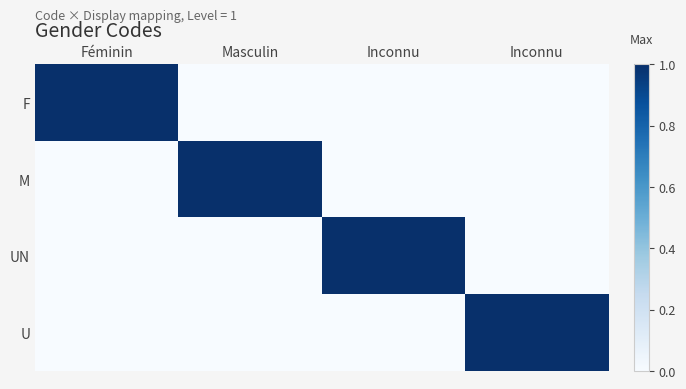

Reading left to right, extract all data points from this chart.

F: Féminin=1	Masculin=0	Inconnu=0	Inconnu=0
M: Féminin=0	Masculin=1	Inconnu=0	Inconnu=0
UN: Féminin=0	Masculin=0	Inconnu=1	Inconnu=0
U: Féminin=0	Masculin=0	Inconnu=0	Inconnu=1